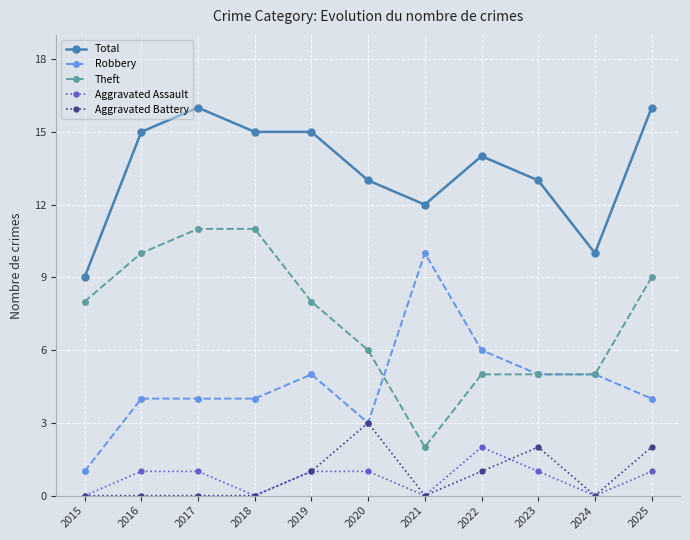

What is the total value across all series at 2019?

30